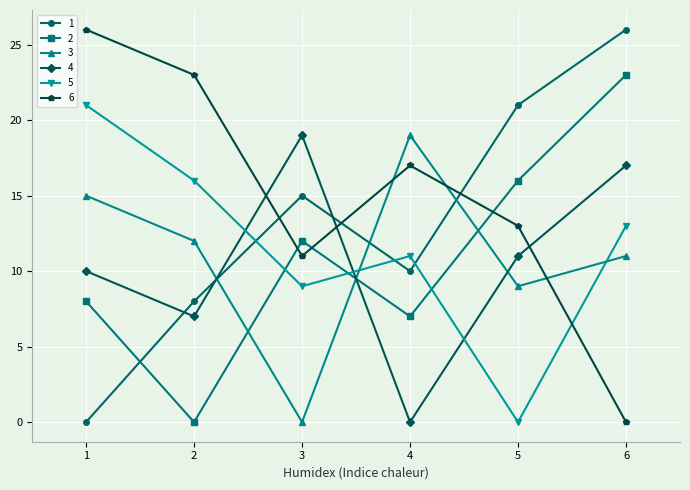

Which series has the largest total across all categories?

6